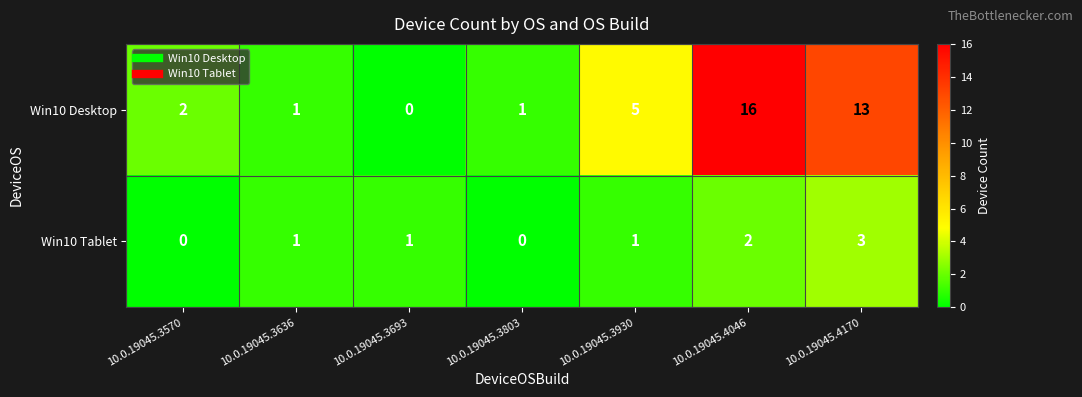

Which category has the highest value across all series?

10.0.19045.4046